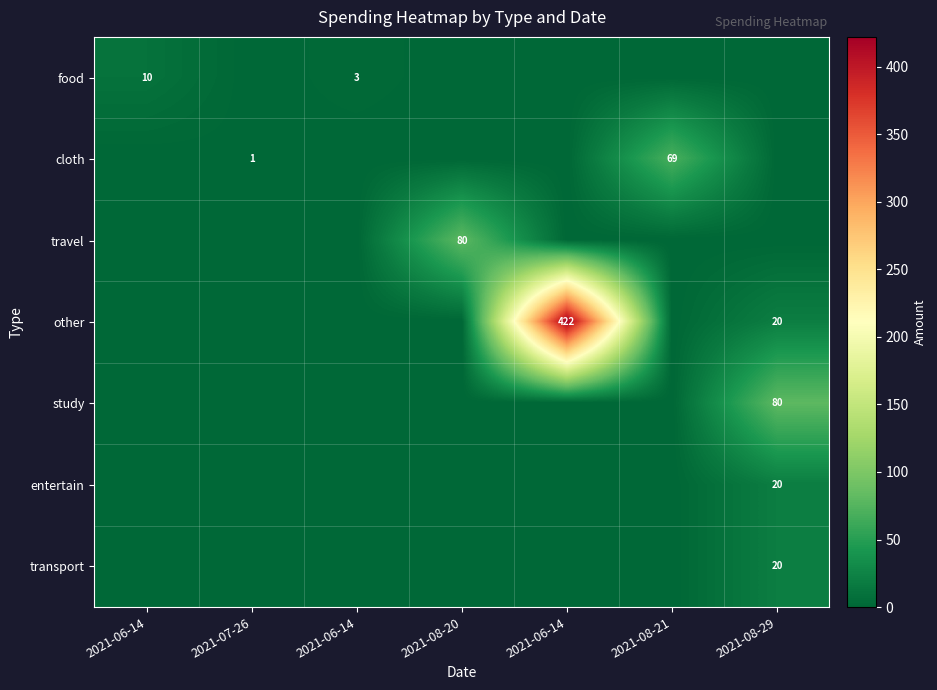

Which category has the lowest value in the travel series?

2021-06-14